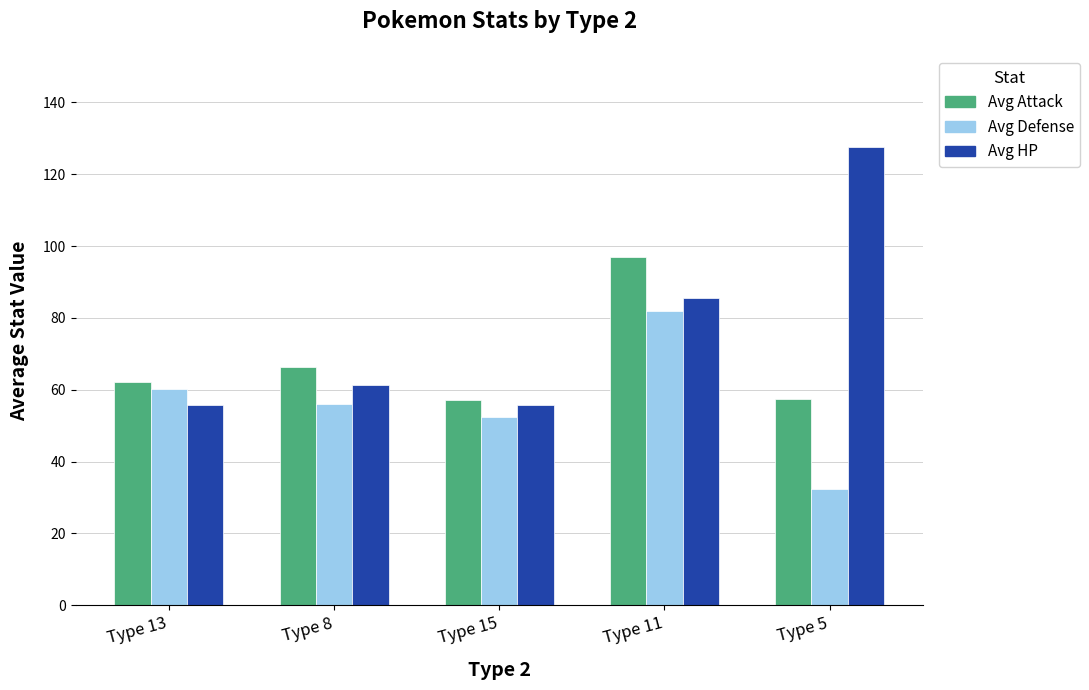

At which category is the sum across all series the highest?

Type 11